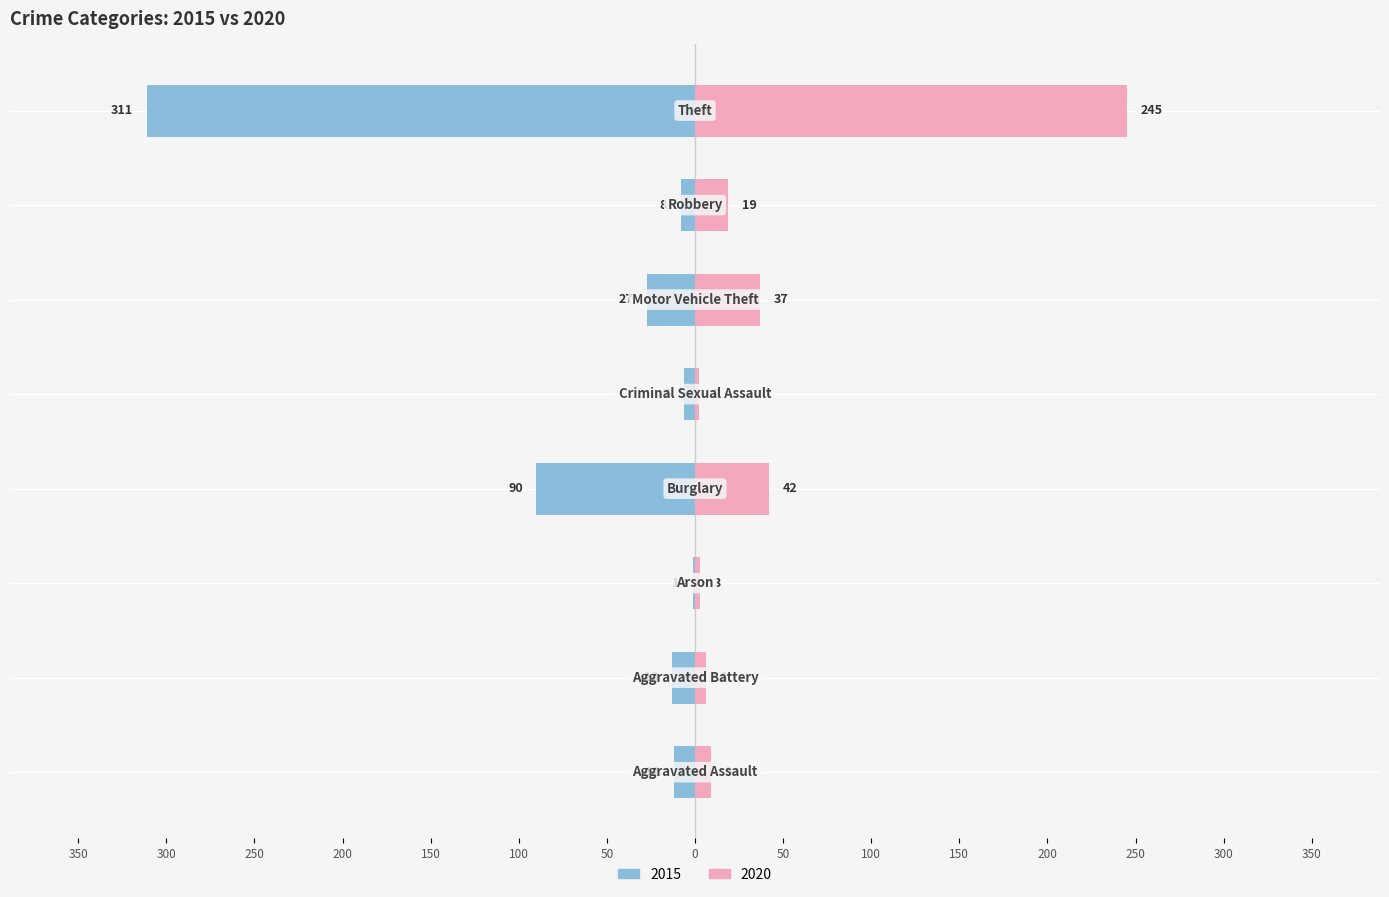

Between Aggravated Battery and Arson, which series saw the biggest shift?

2015